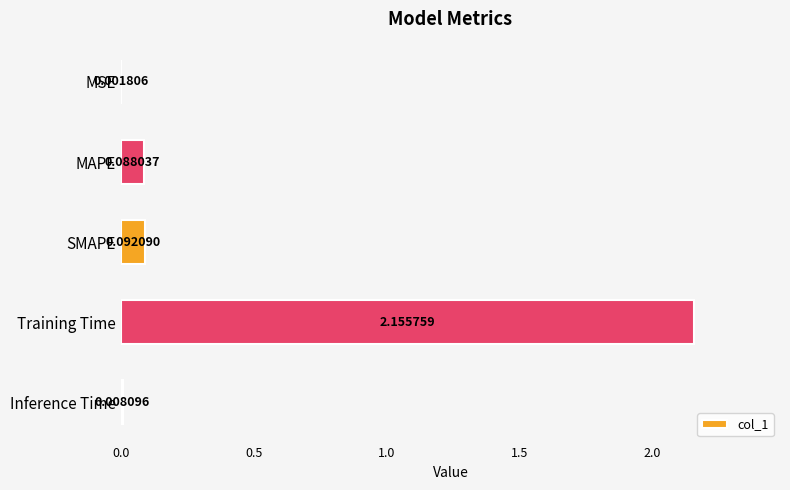

At which label is the value closest to 1?

SMAPE